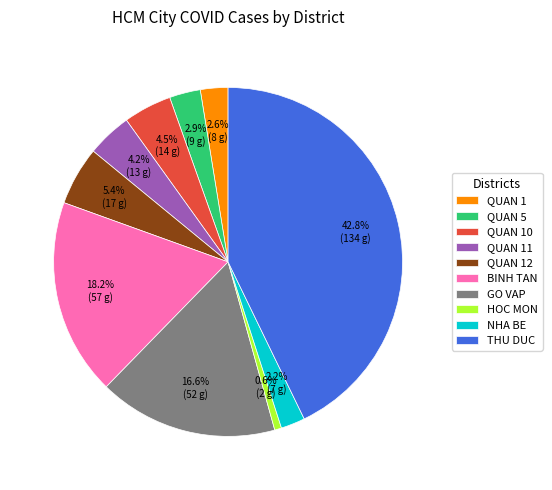

How many segments does this pie chart have?

10